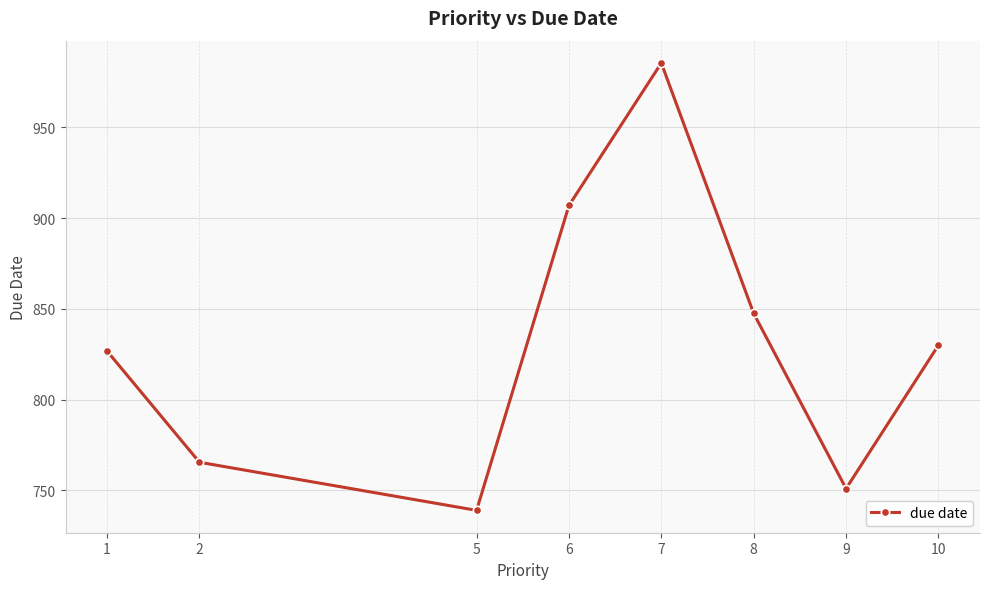

How many points are lower than both their immediate neighbors (excluding endpoints)?

2